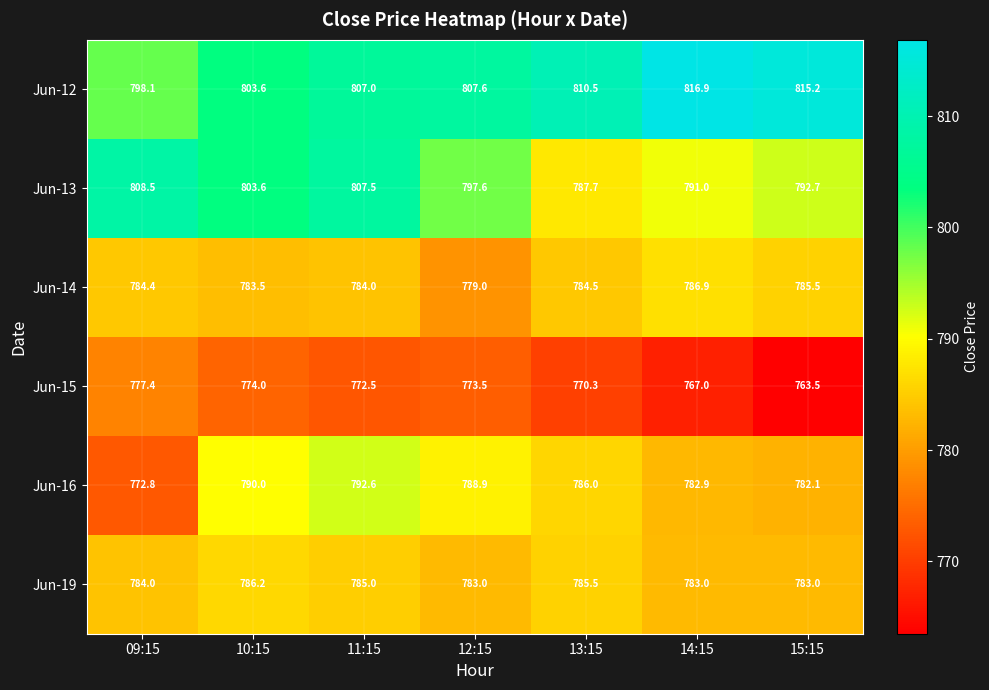

What is the sum of the Jun-16 values at 12:15 and 10:15?

1578.9